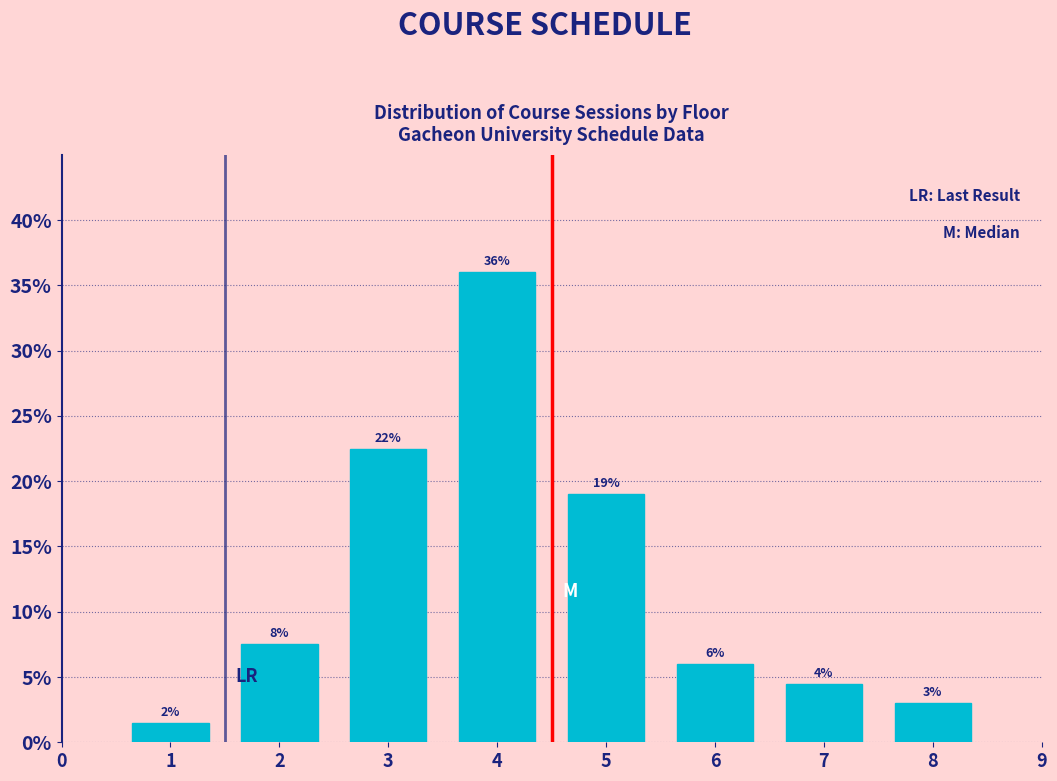

List the labels in order of value, largest first.

4, 3, 5, 2, 6, 7, 8, 1